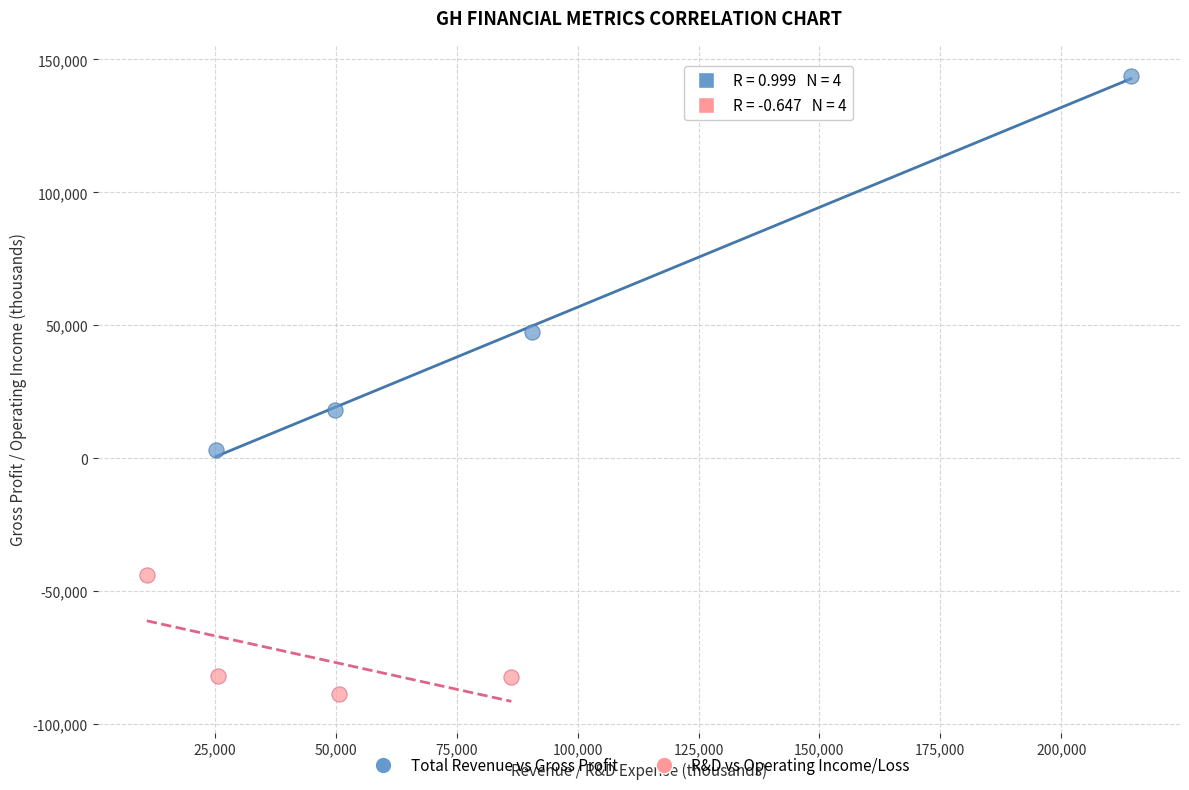

Which series reaches the minimum Y coordinate?

R&D vs Operating Income/Loss